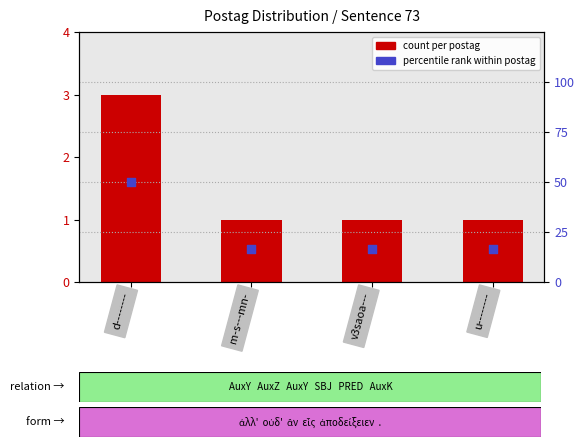

At how many categories does at least one series exceed 19?

1